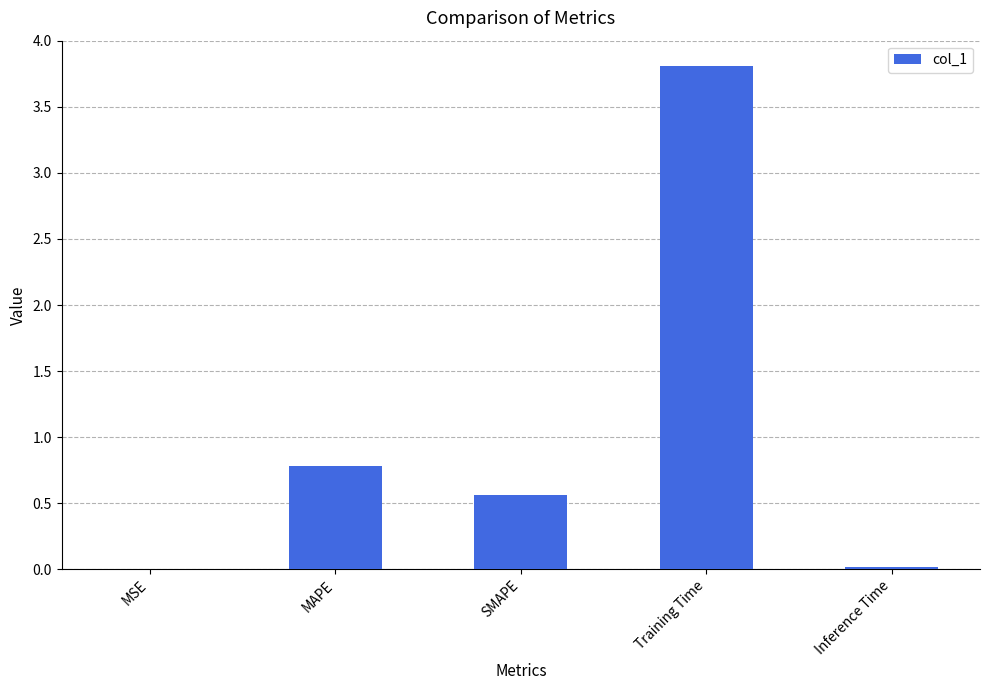

What is the approximate value at SMAPE?

0.6